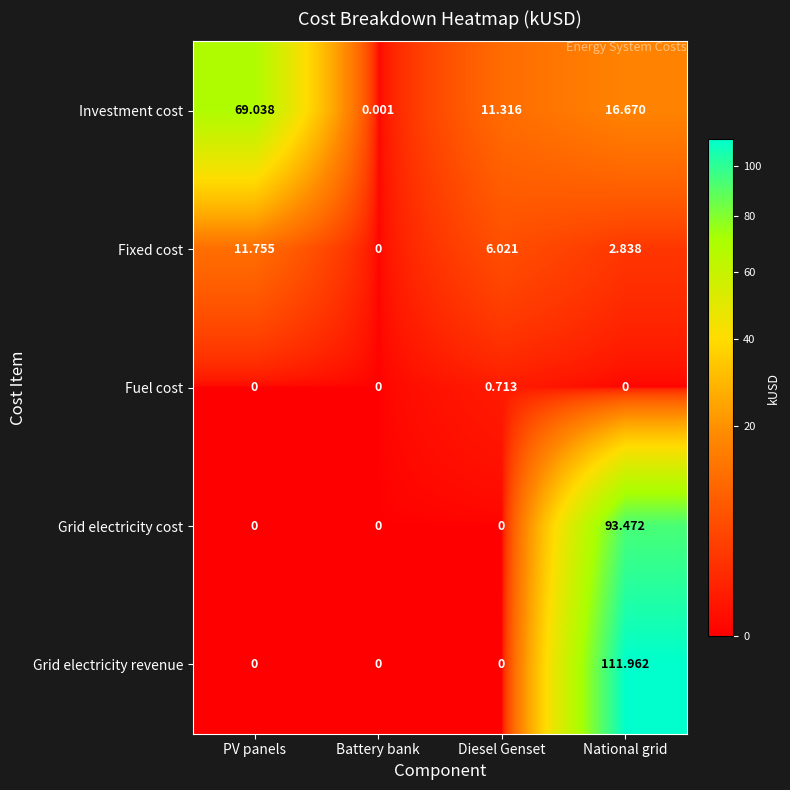

Which series has the largest range (max minus min)?

Grid electricity revenue